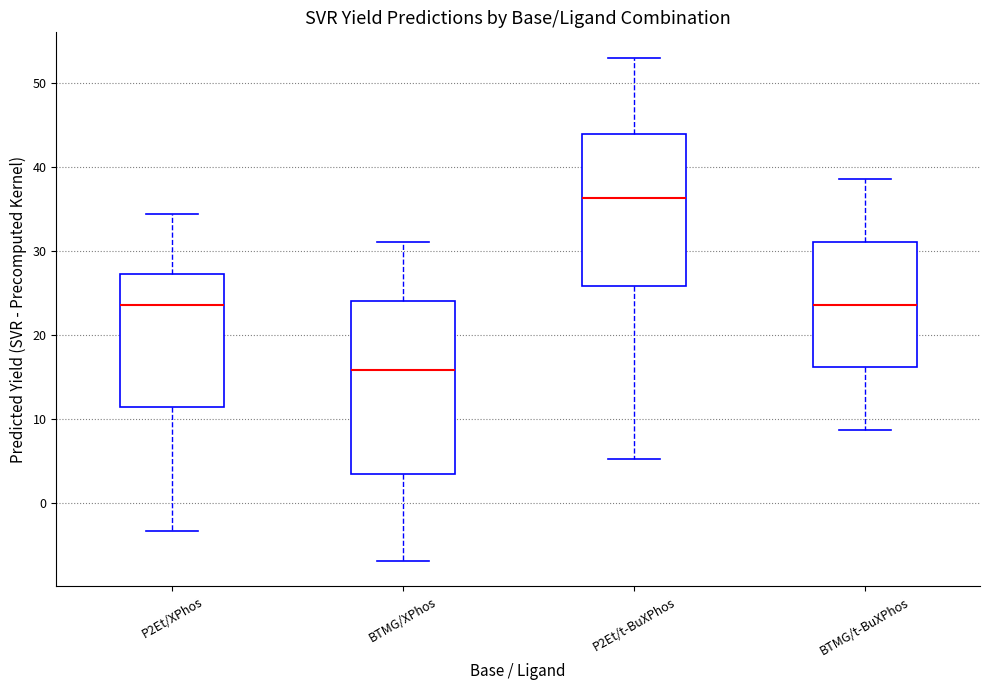

Where does the median line of the box for BTMG/t-BuXPhos sit on the y-axis? The values are not printed on the chart, so give them approximately, as read against the axis.

24